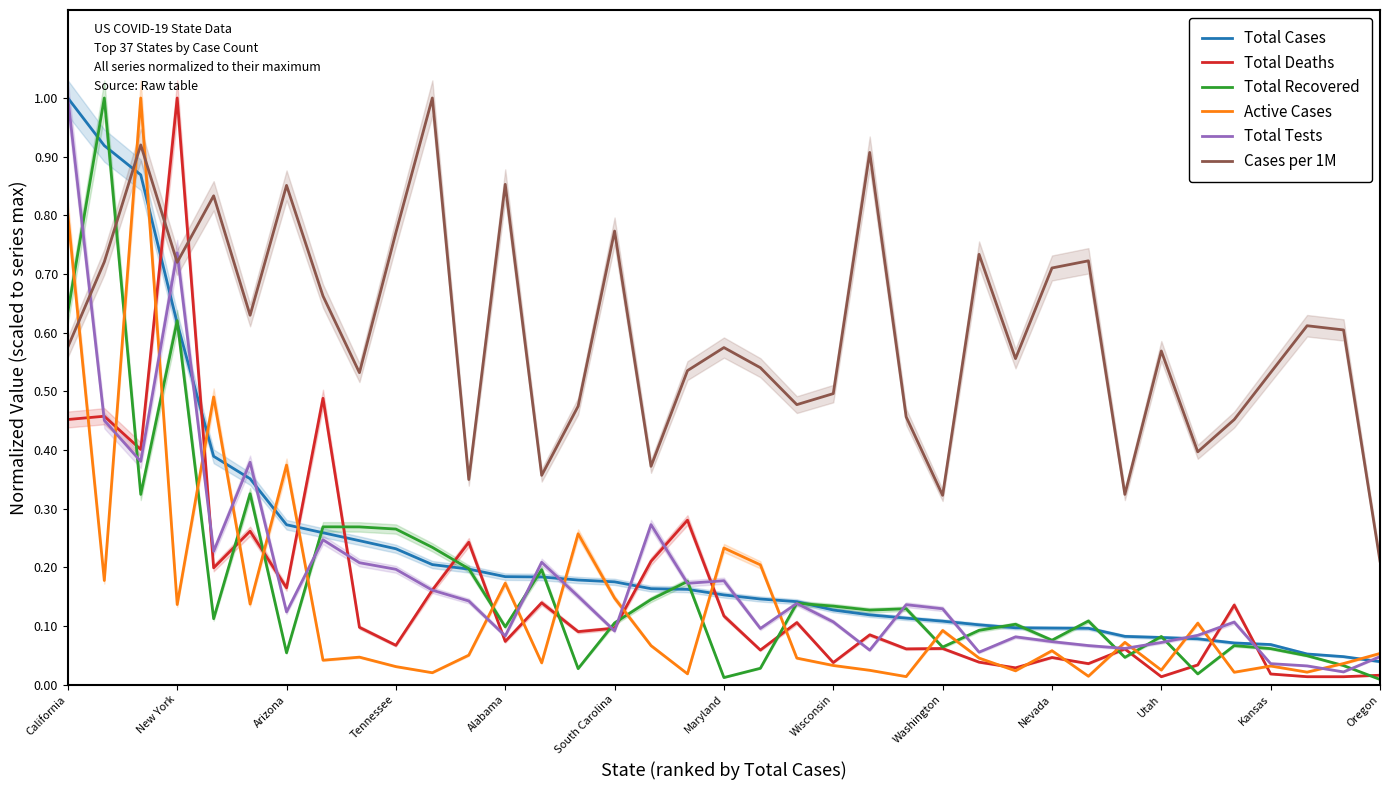

The value of Total Recovered at 26 is 0.1. True or false?

False